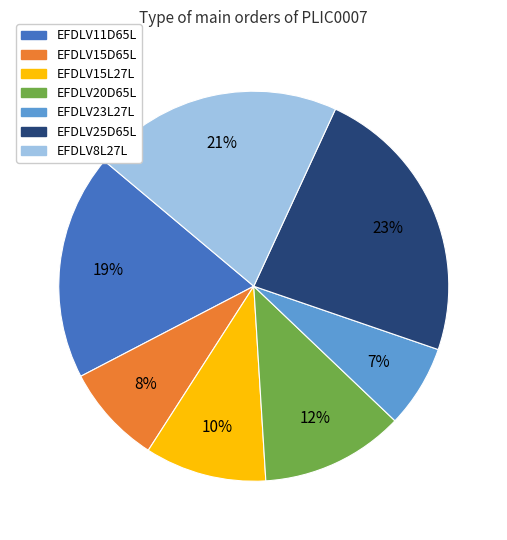

What percentage is the EFDLV8L27L slice, to the nearest percent?

21%